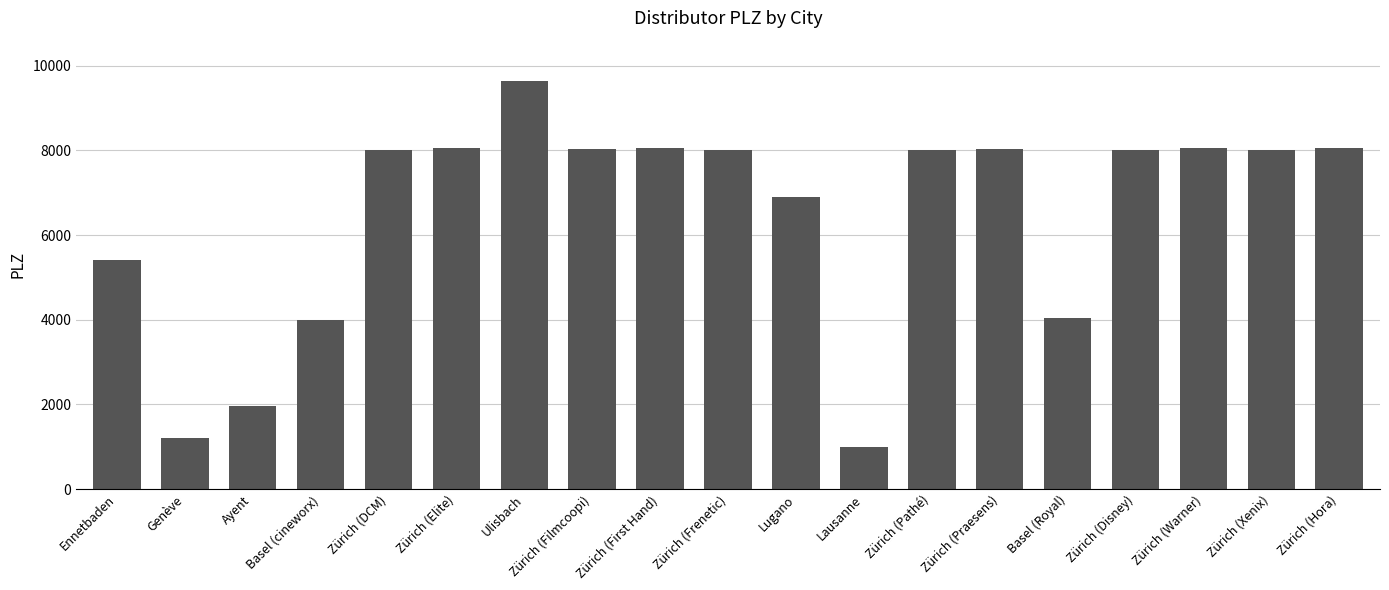

What is the label of the 6th bar from the left?

Zürich (Elite)